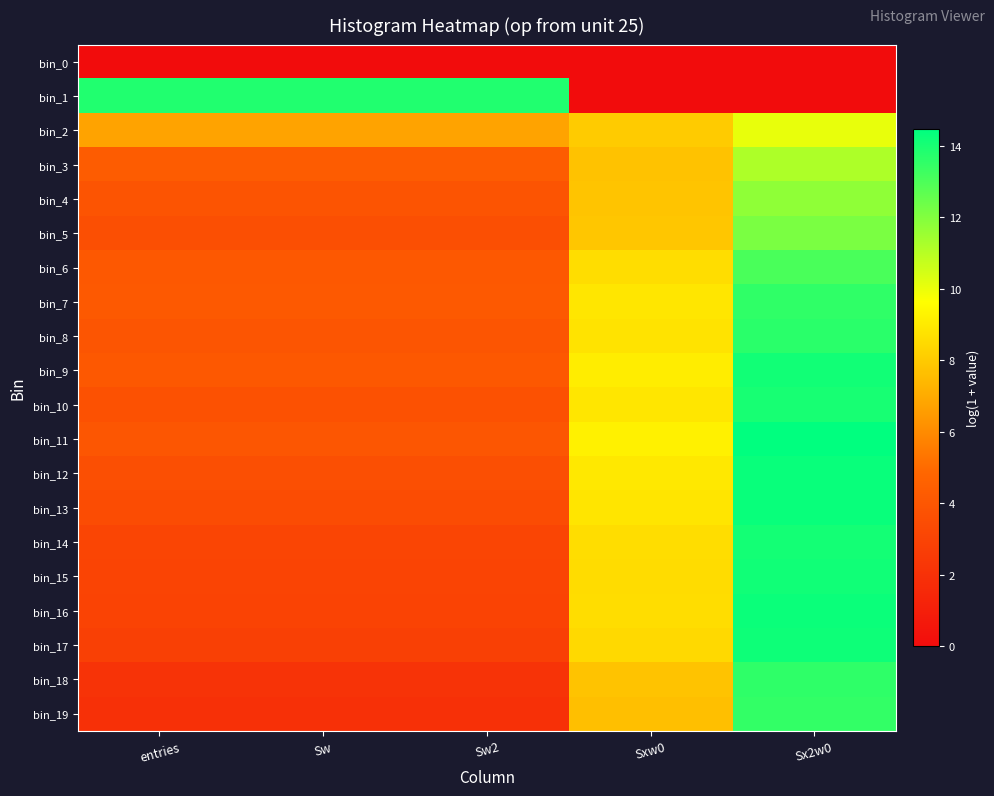

What is the spread (max minus min) of values at Sw2?

13.8